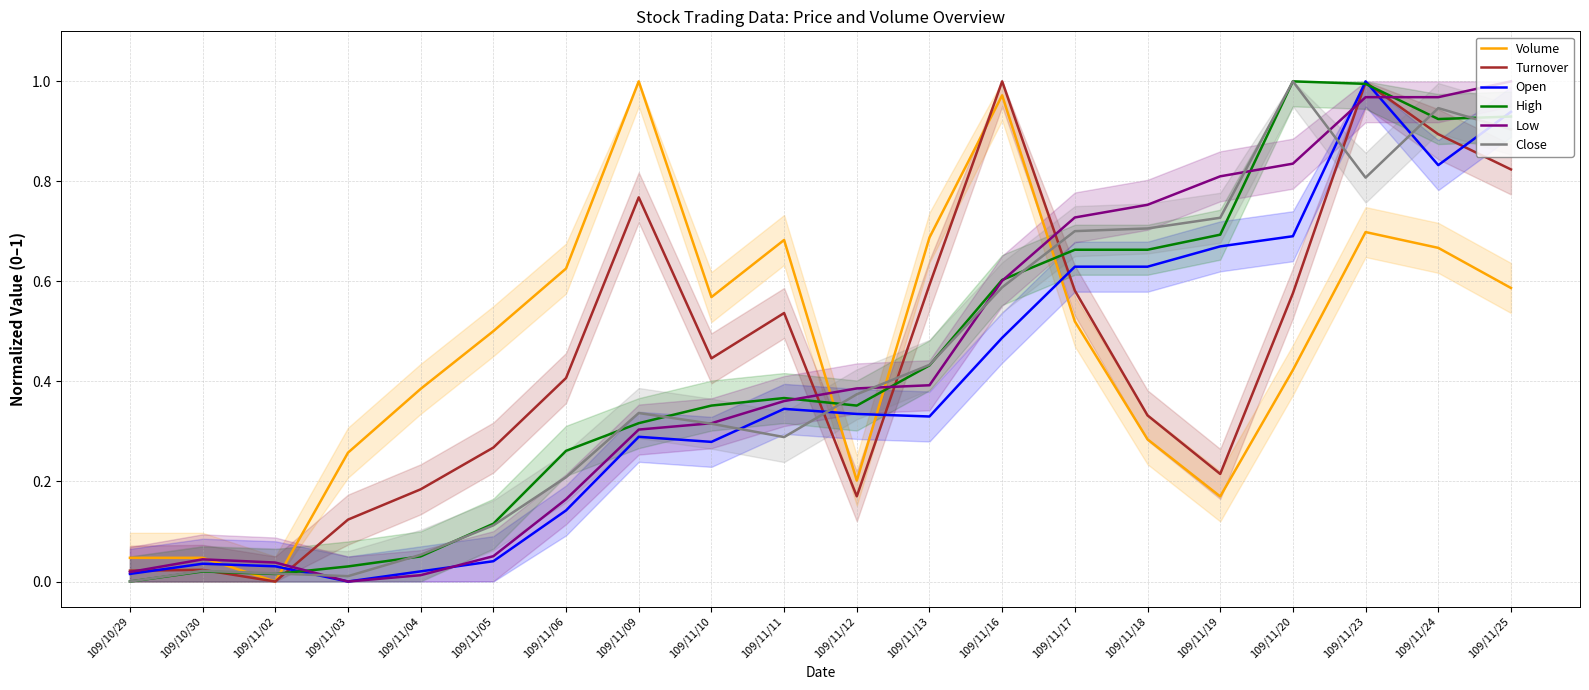

At which category is the sum across all series the highest?

109/11/23